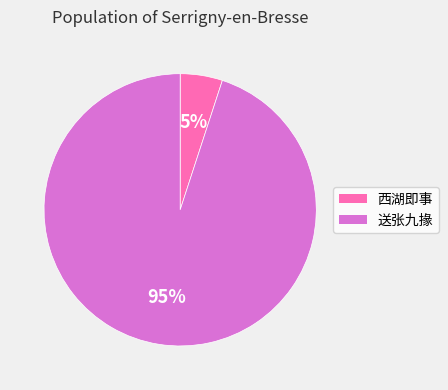

How many slices are in this pie chart?

2